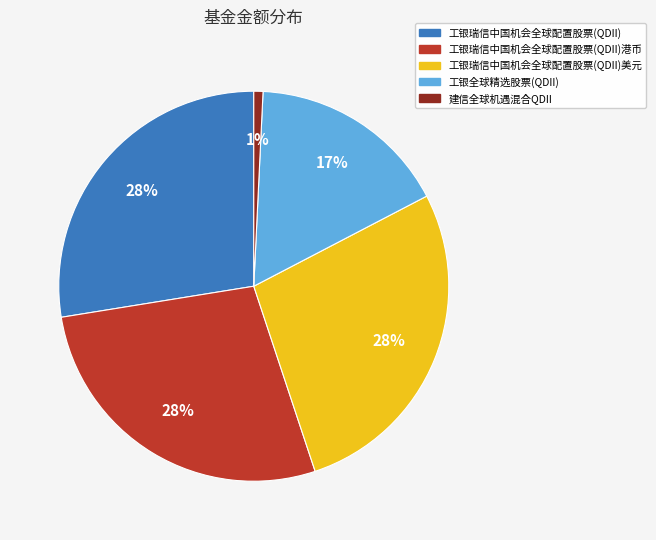

To the nearest percent, what is the average slice percentage?

20%